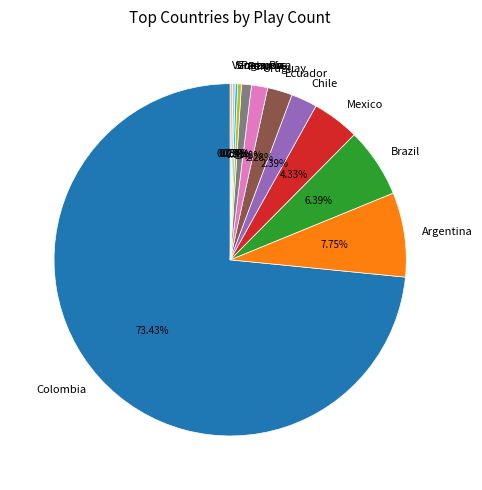

What percentage is the Argentina slice, to the nearest percent?

8%